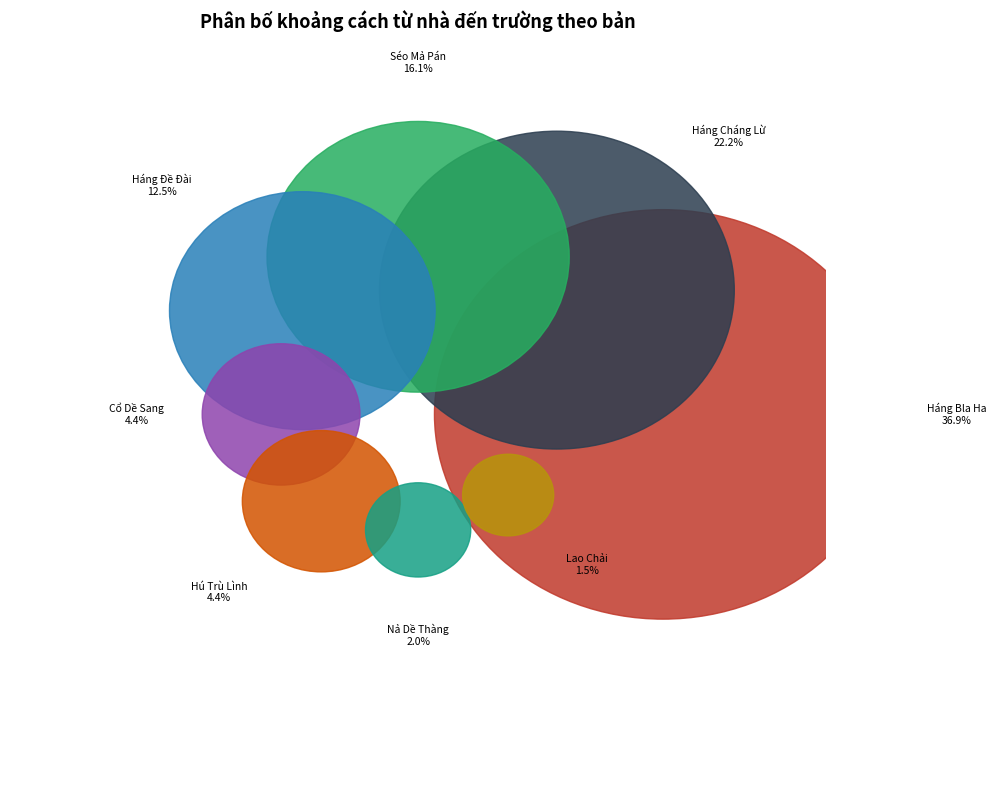

Is Bản Lao Chải the majority of the pie?

No